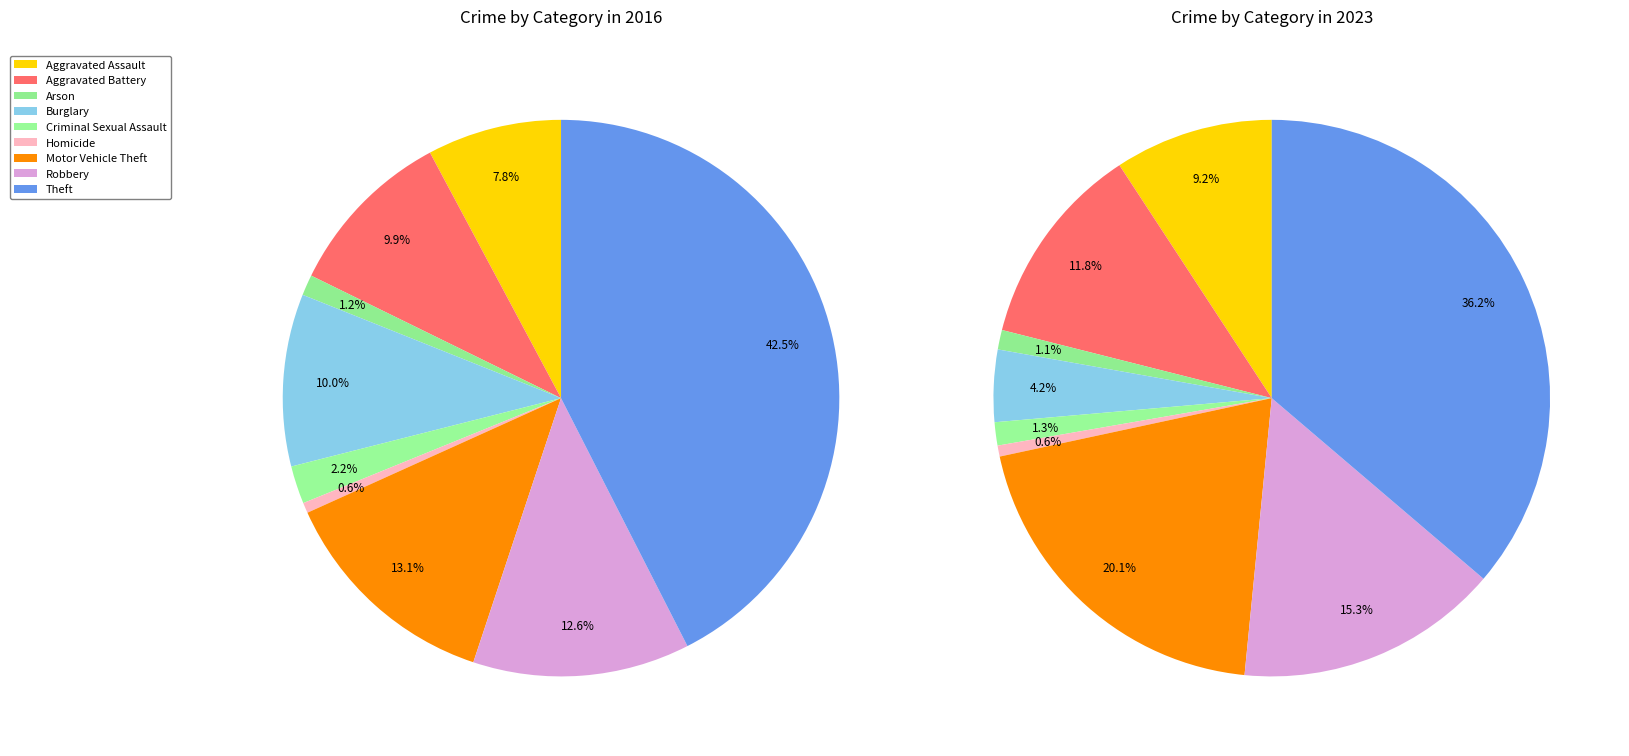

Does 8 account for over 50% of the chart?

No